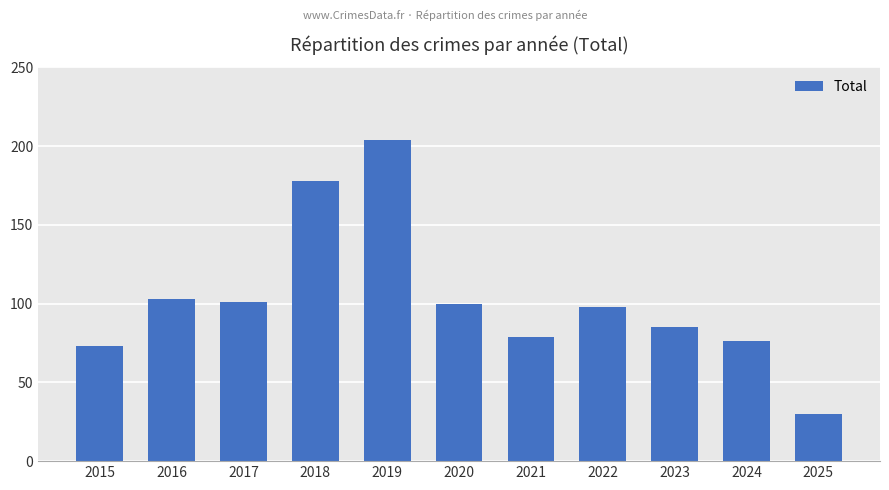

Reading left to right, list all the values displayed in this chart.

2015=73	2016=103	2017=101	2018=178	2019=204	2020=100	2021=79	2022=98	2023=85	2024=76	2025=30